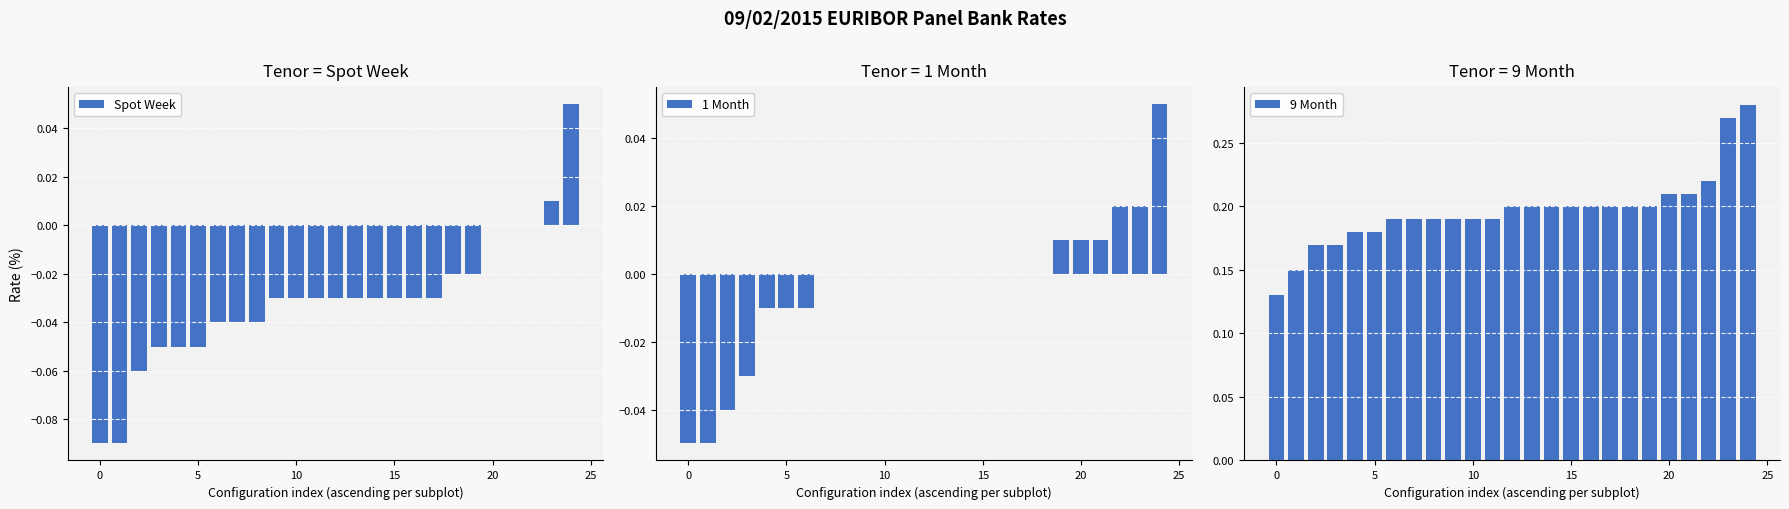

What is the difference between the highest and lowest values at 16?

0.2